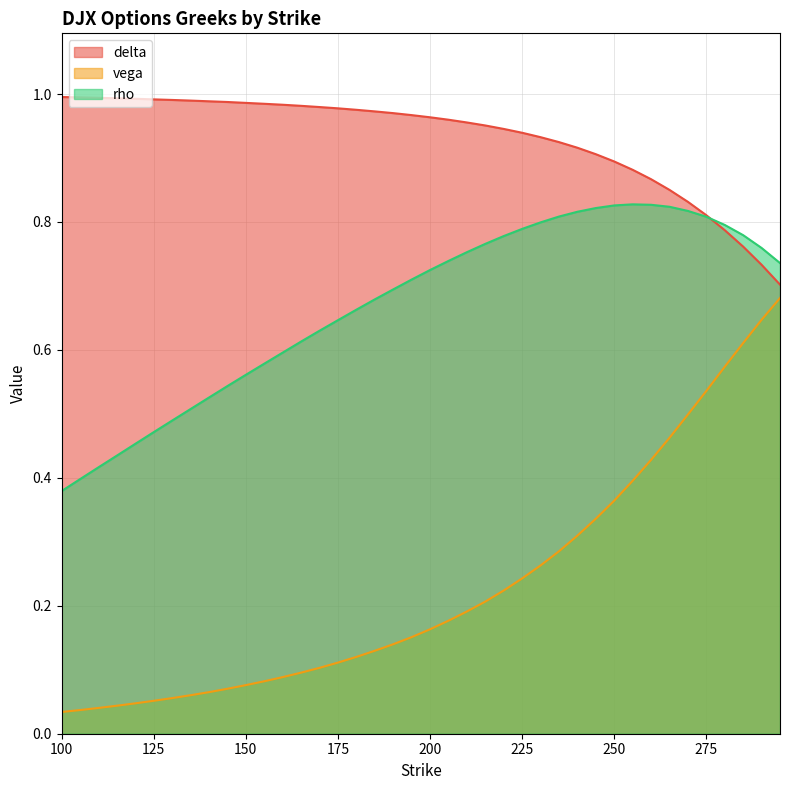

At which category is the sum across all series the highest?

280